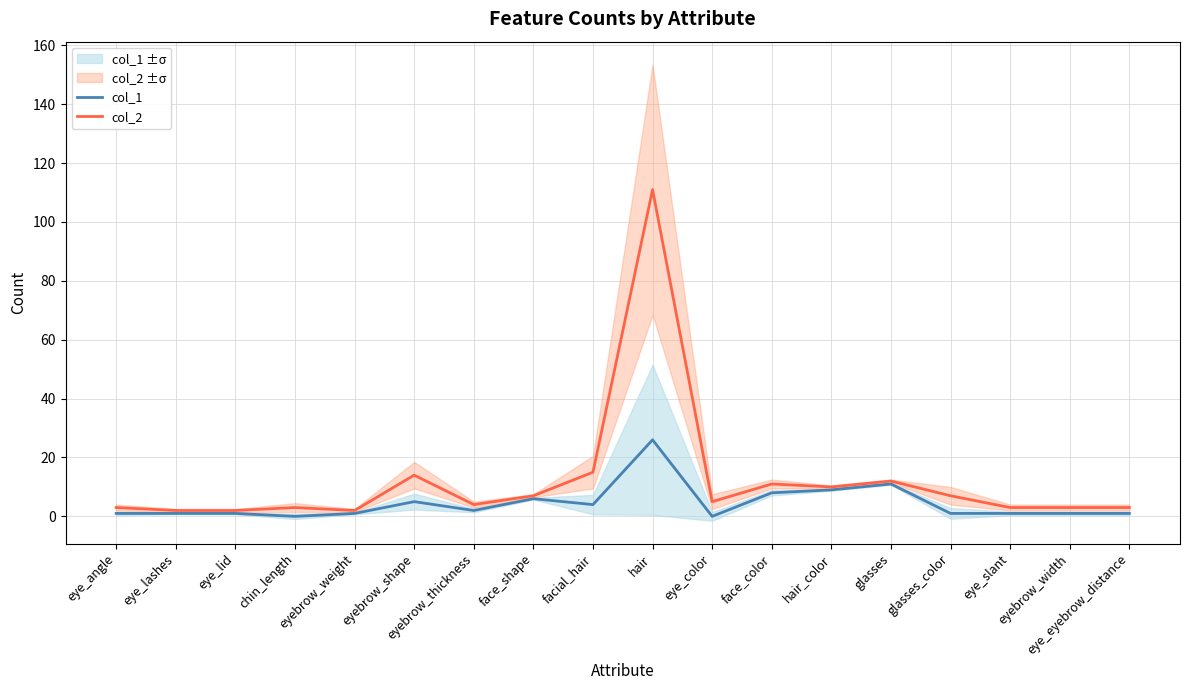

The value of col_1 at eye_lashes is 1. True or false?

True